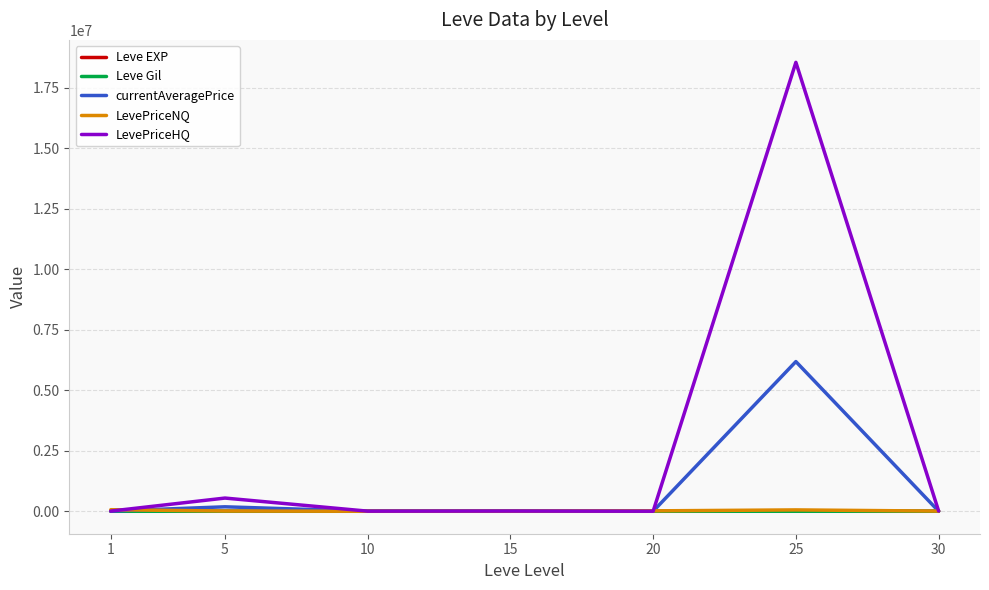

What is the greatest value displayed?

18545799.6